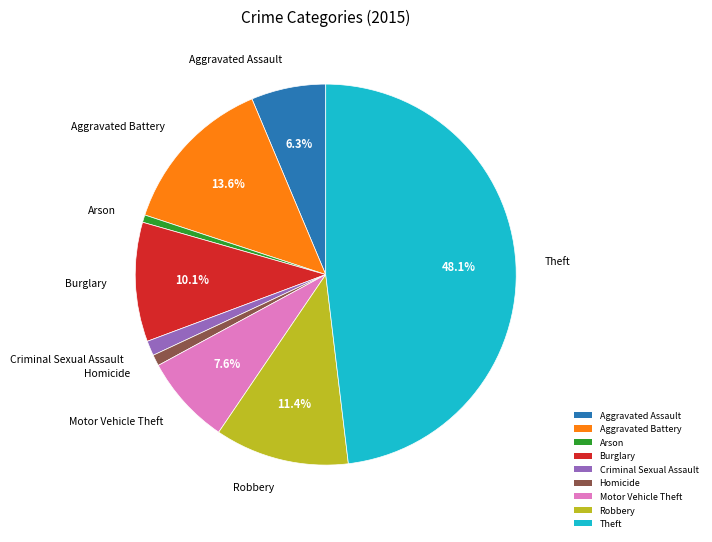

Count the number of slices in the pie.

9